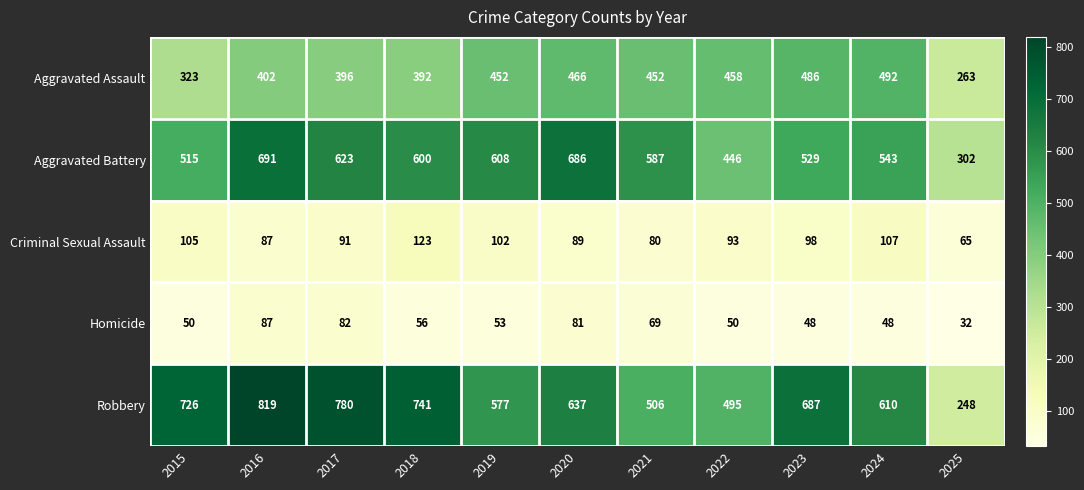

What is the spread (max minus min) of values at 2016?

732